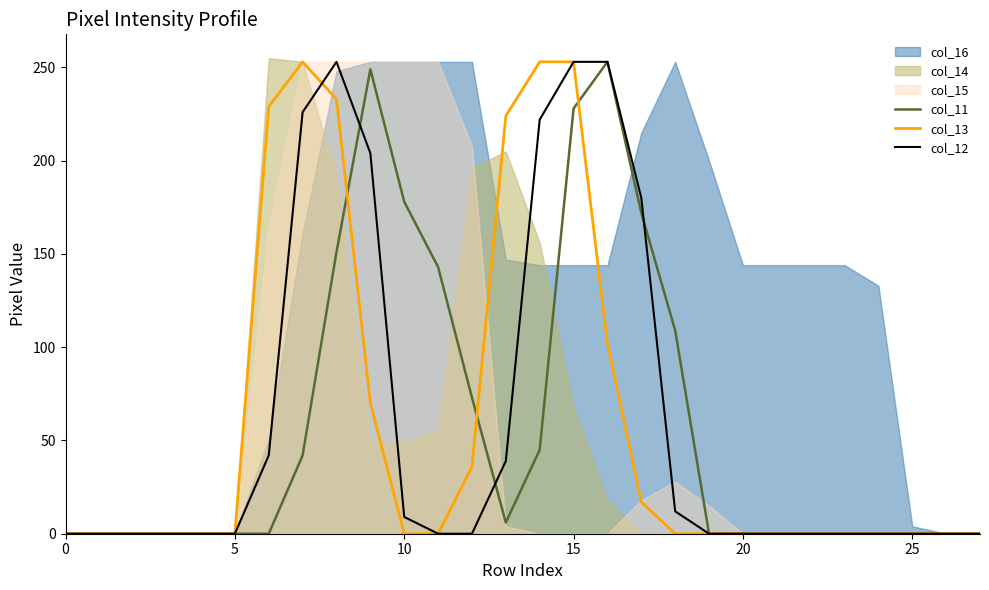

True or false: col_13 has a value of 418 at 15.

False